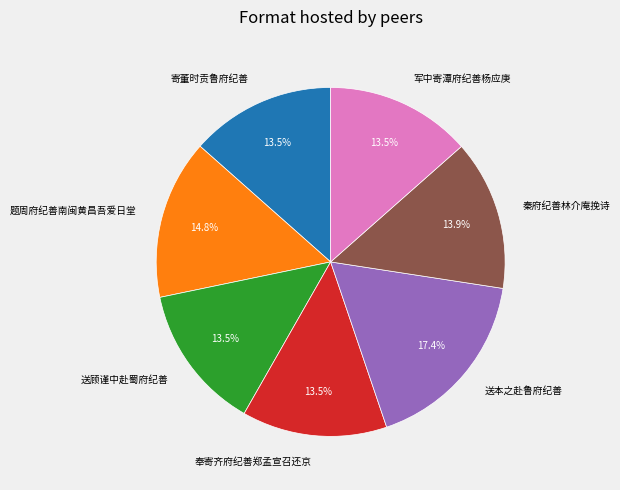

To the nearest percent, what is the difference between the largest and smallest slice percentages?

4%